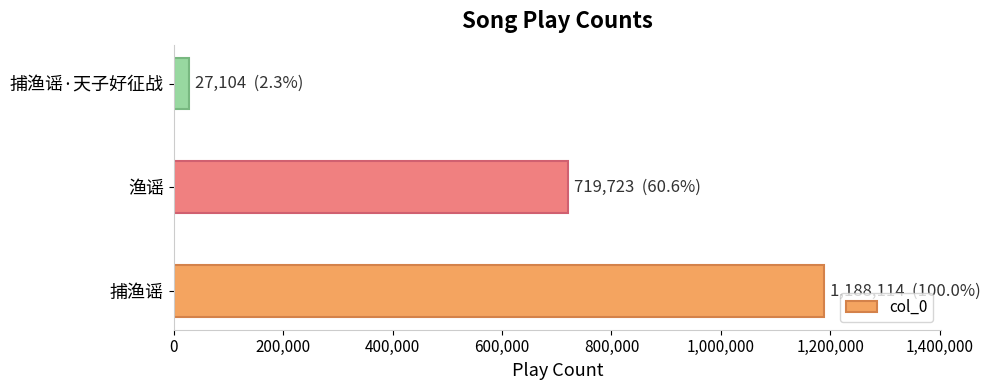

What is the difference between the maximum and minimum values?

1161010